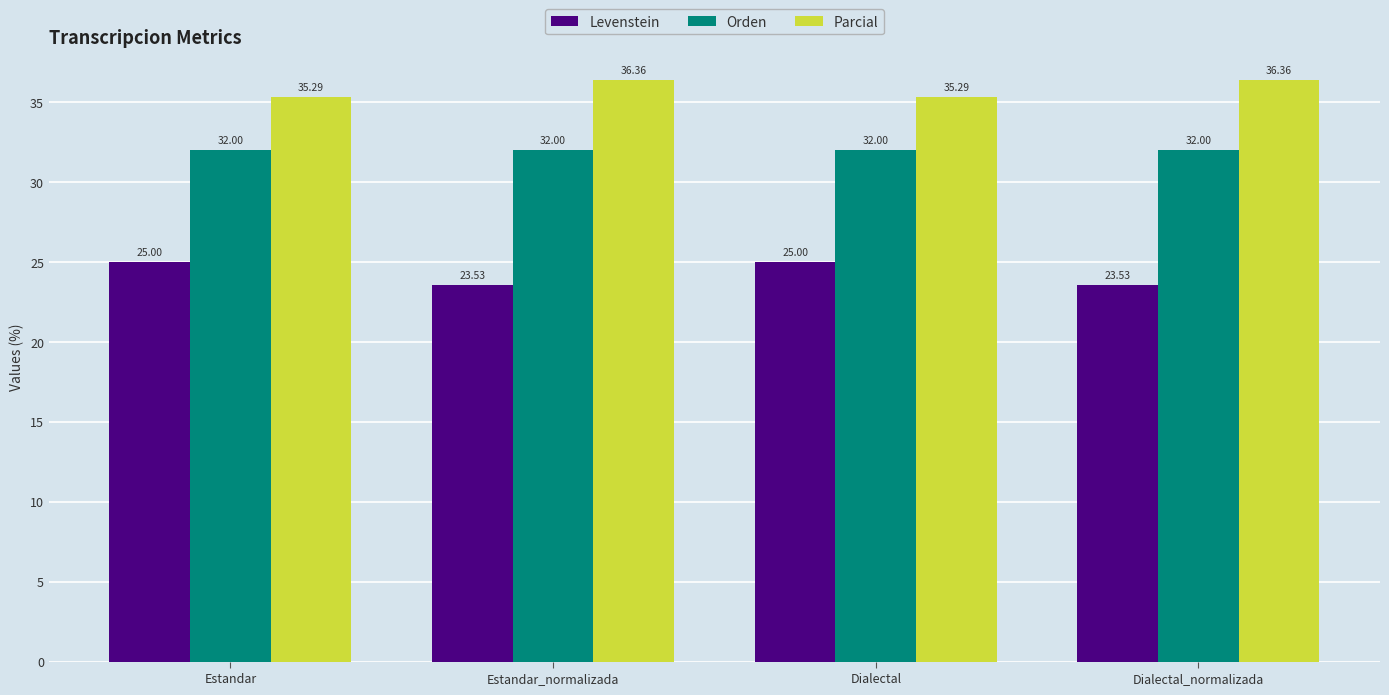

What is the average value of the Parcial series?

35.8